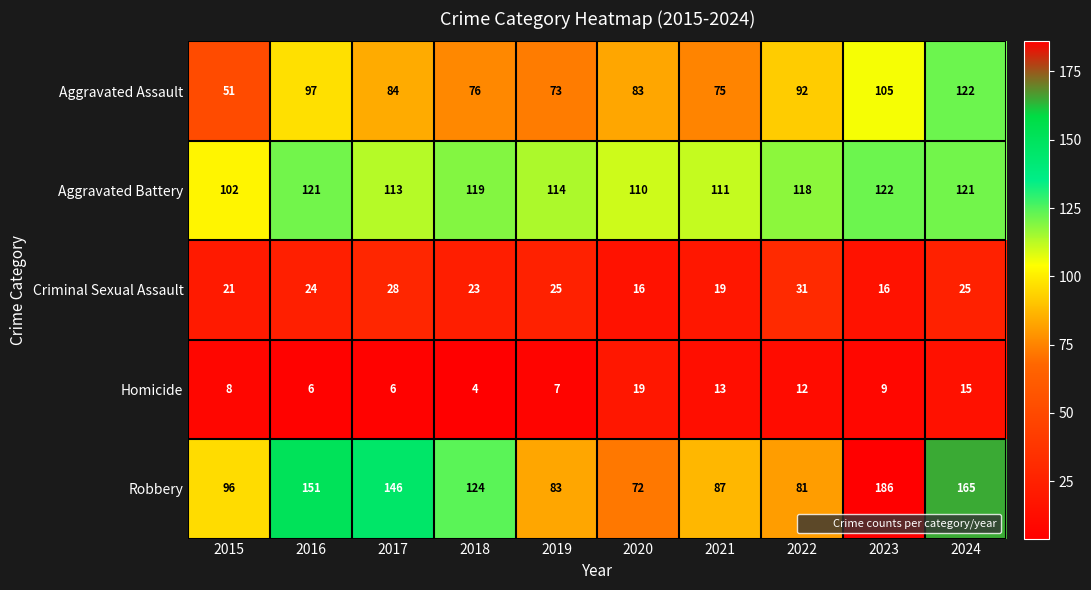

Rank the categories by Aggravated Assault value from lowest to highest.

2015, 2019, 2021, 2018, 2020, 2017, 2022, 2016, 2023, 2024